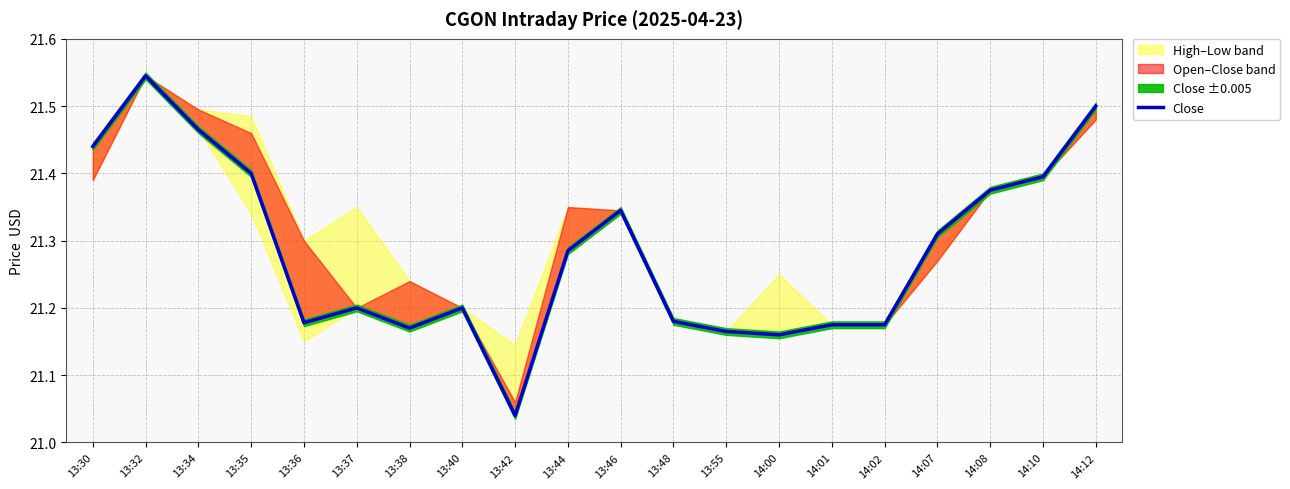

At which label is the value closest to 21?

13:42